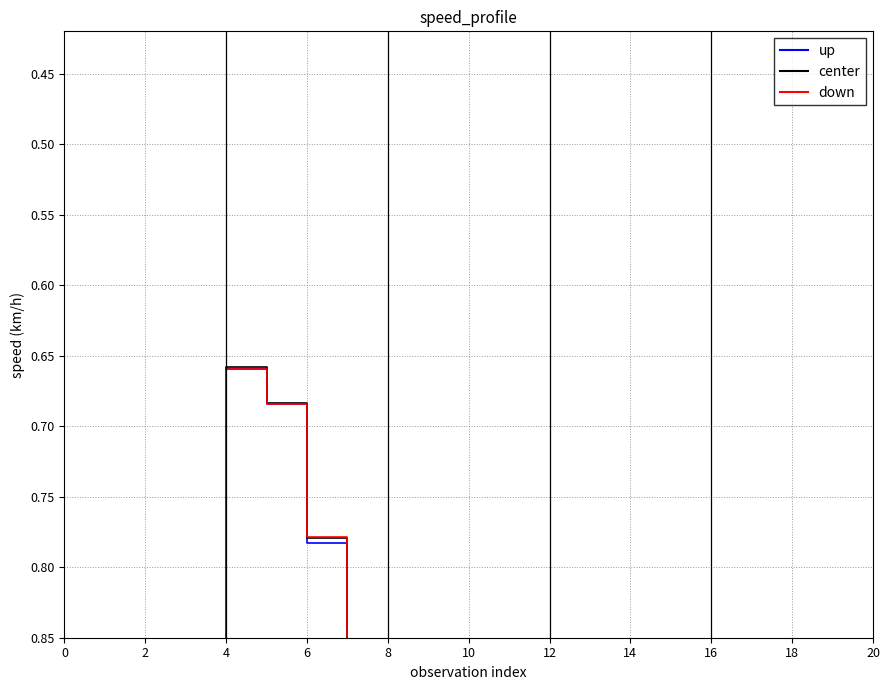

What is the label of the 7th point from the right?

13